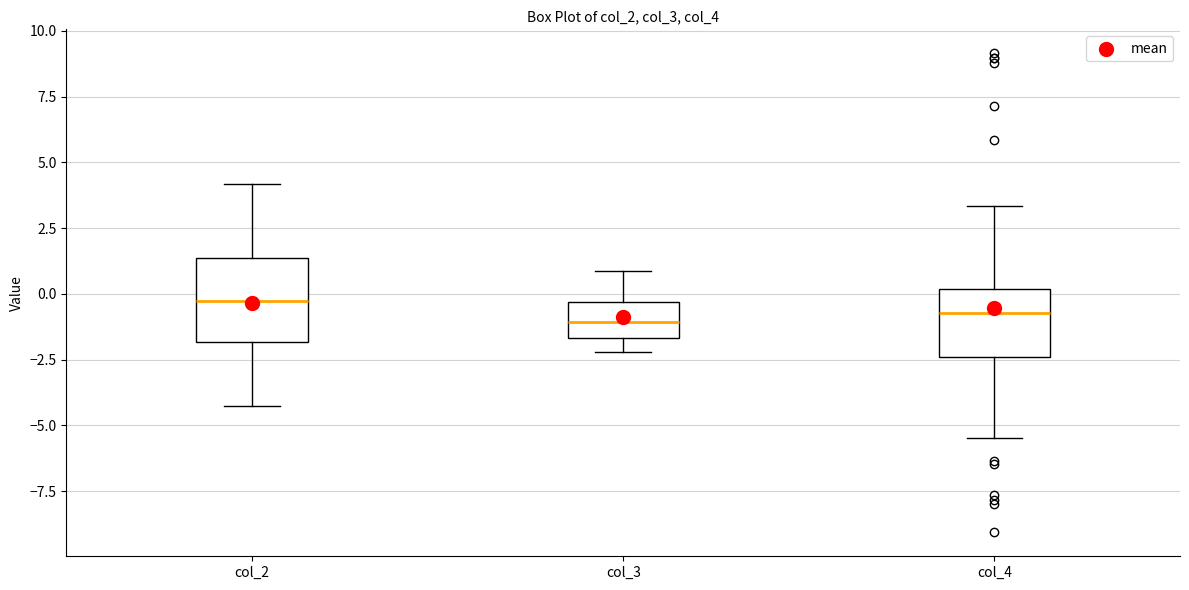

Reading left to right, transcribe this box plot: for each box, give where its median line is, the range the box spans, and where its two whiskers end, as read against the y-axis. The values are not printed on the chart, so give them approximately, as read against the axis.

col_2: median -0.5, box -2.0 to 1.5, whiskers -4.0 to 4.0
col_3: median -1.0, box -1.5 to -0.5, whiskers -2.0 to 1.0
col_4: median -0.5, box -2.5 to 0.0, whiskers -5.5 to 3.5